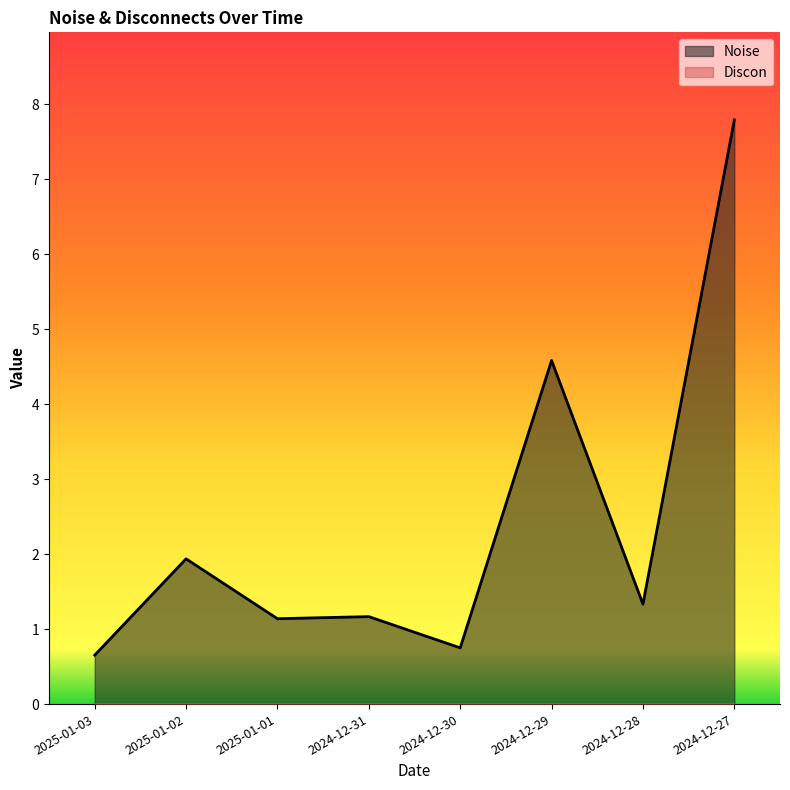

The chart shows a value of 2.8 at 2024-12-29. True or false?

False